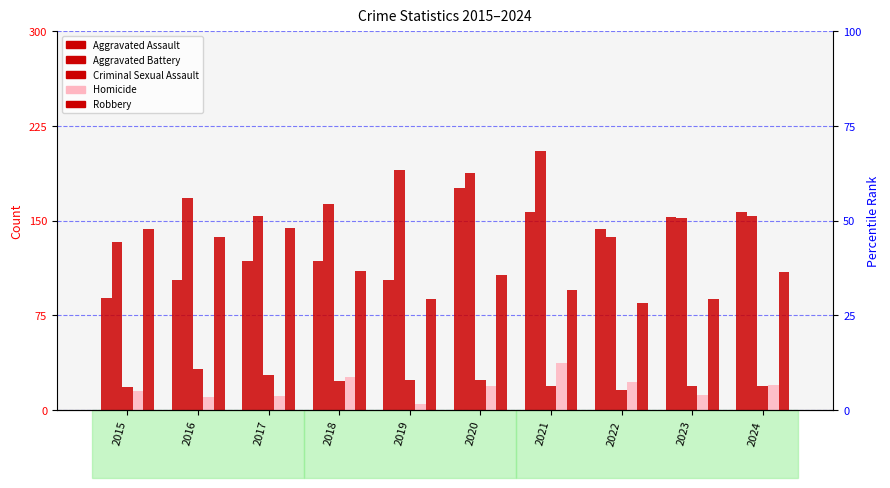

What are all the series names shown in the legend?

Aggravated Assault, Aggravated Battery, Criminal Sexual Assault, Homicide, Robbery